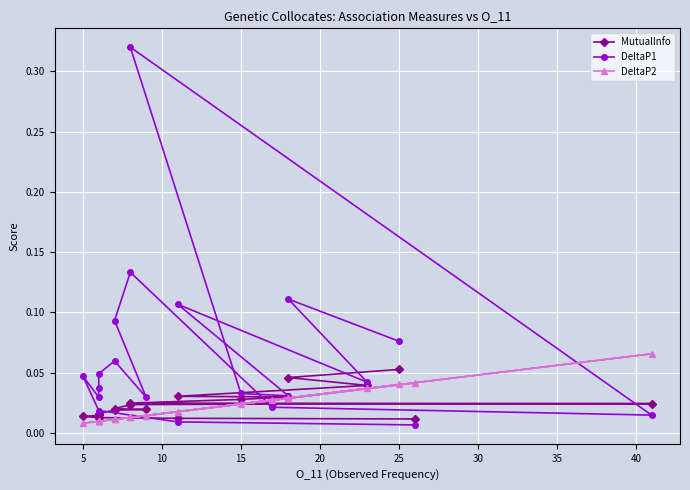

Which series has the widest spread of values?

DeltaP1